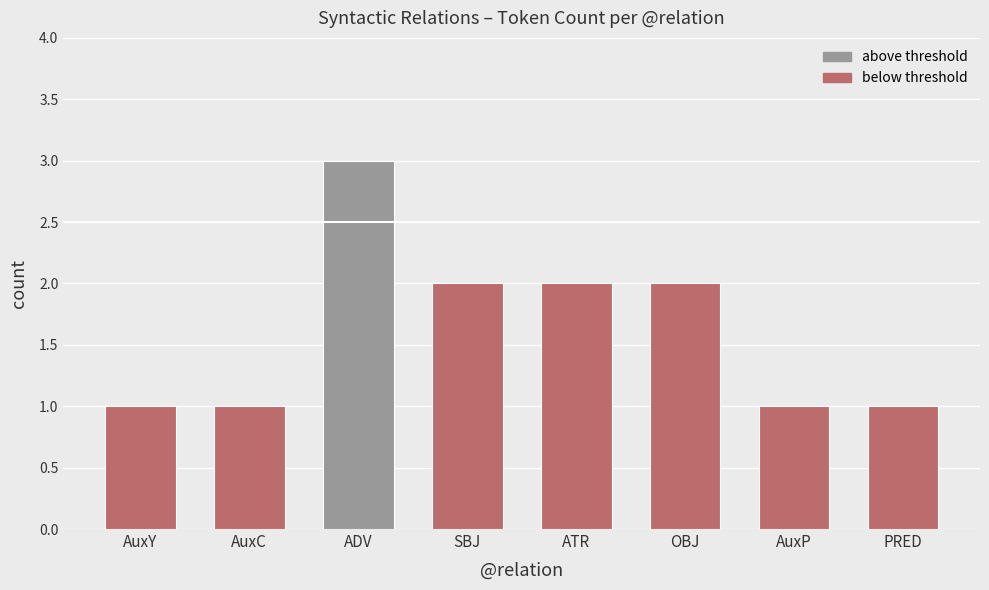

What is the label of the 7th bar from the right?

AuxC